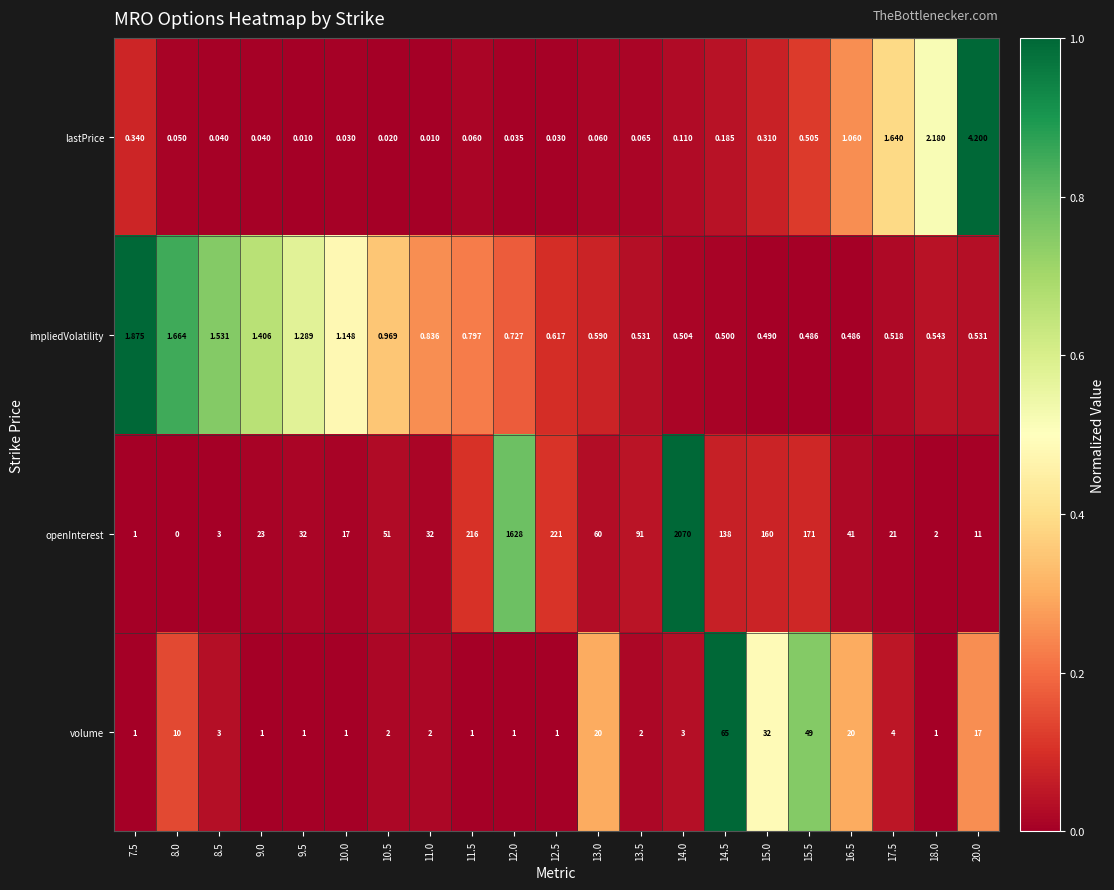

At how many categories does at least one series exceed 0?

21